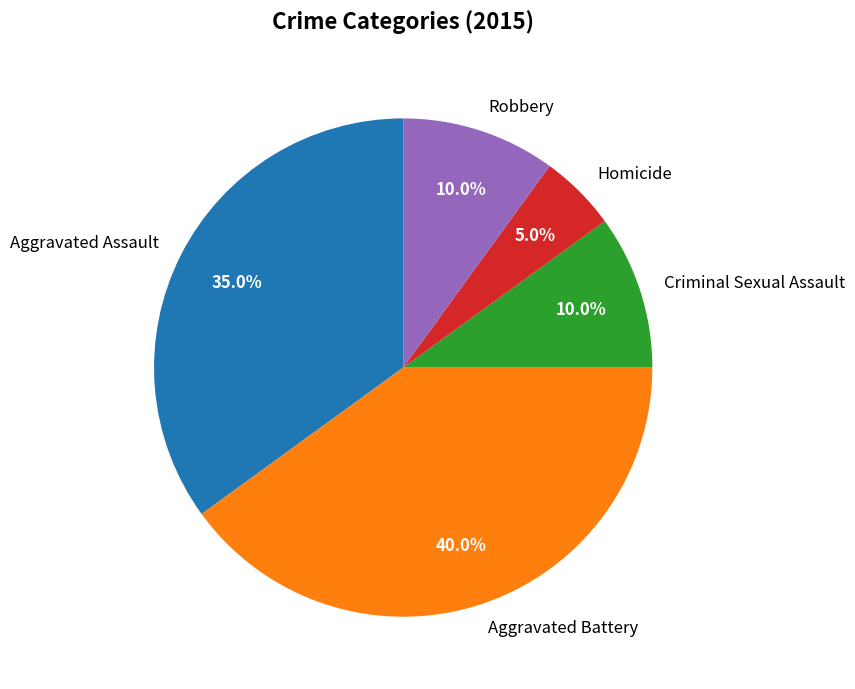

To the nearest percent, what is the average slice percentage?

20%